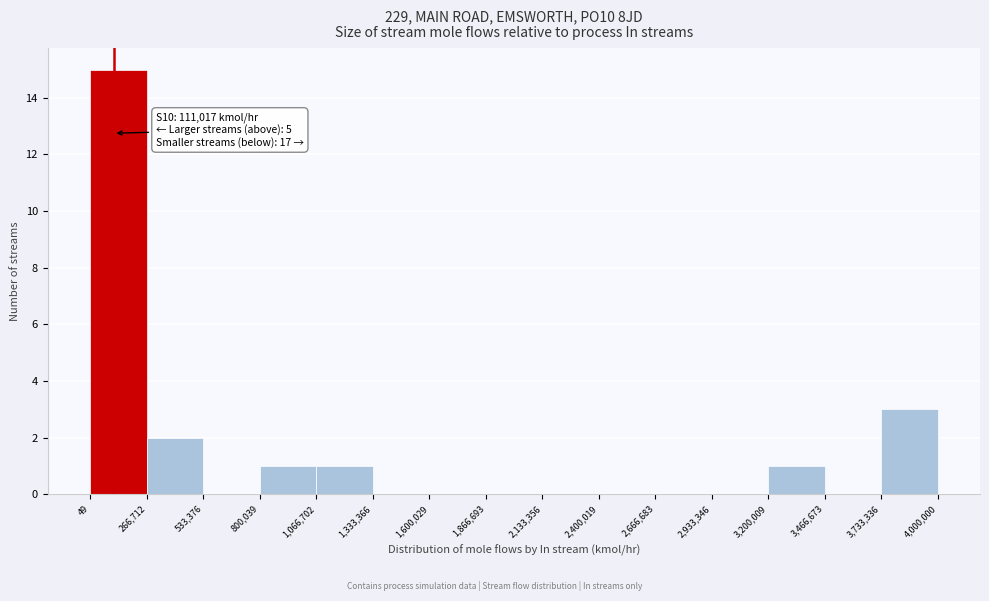

Over which range of the x-axis is the bar tallest?

49 to 266,712